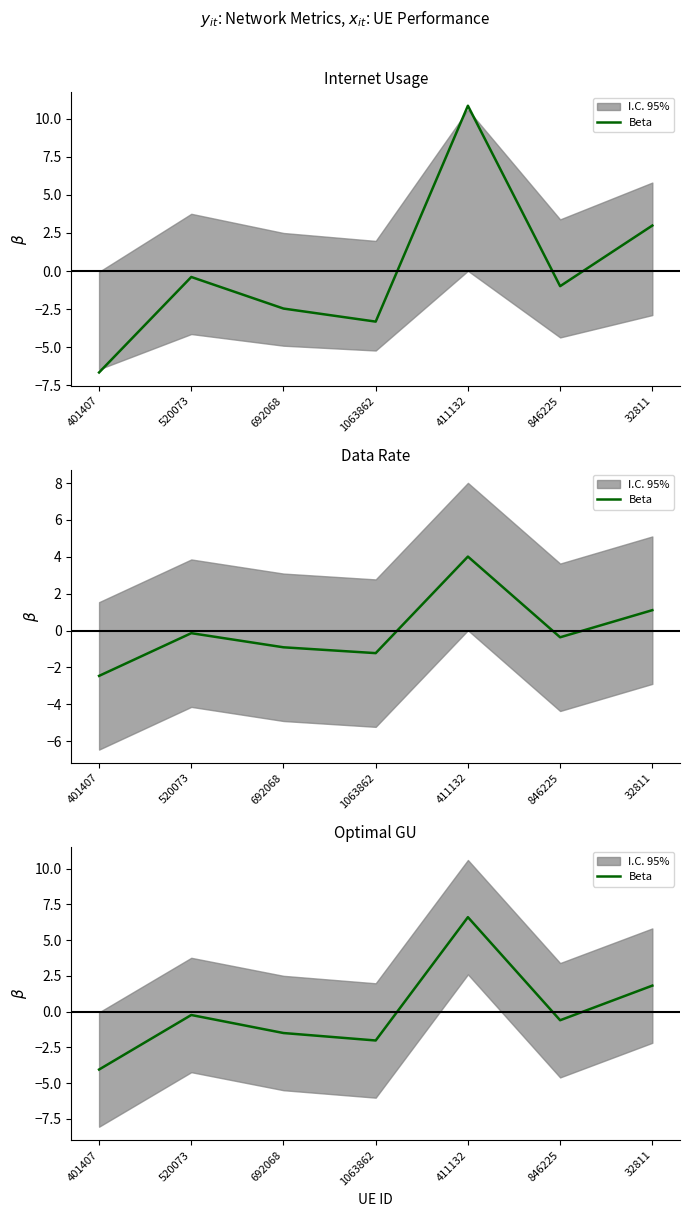

Between 401407 and 1063862, which is larger?

1063862